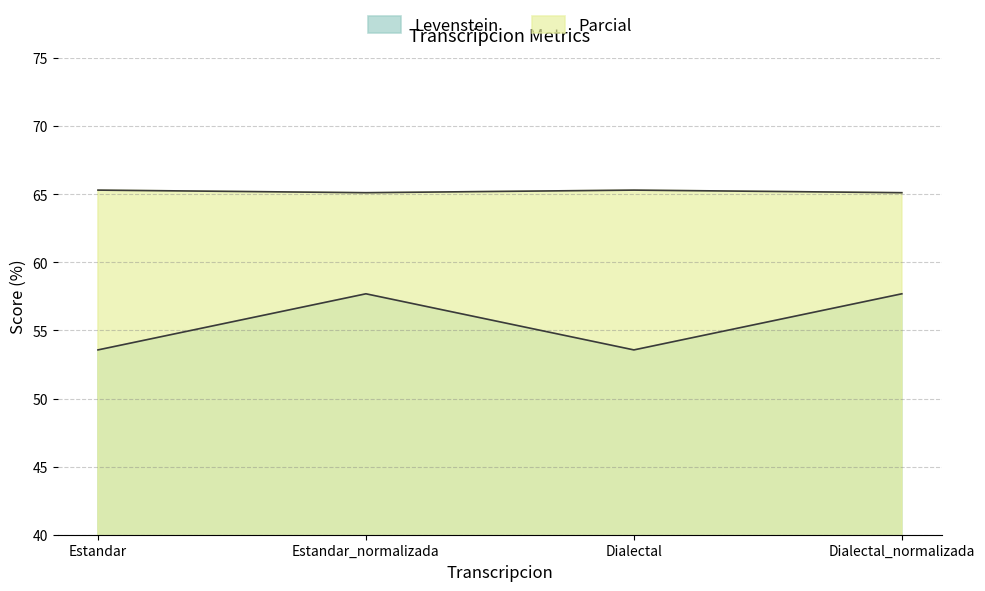

List the series in order of their peak value, highest first.

Parcial, Levenstein